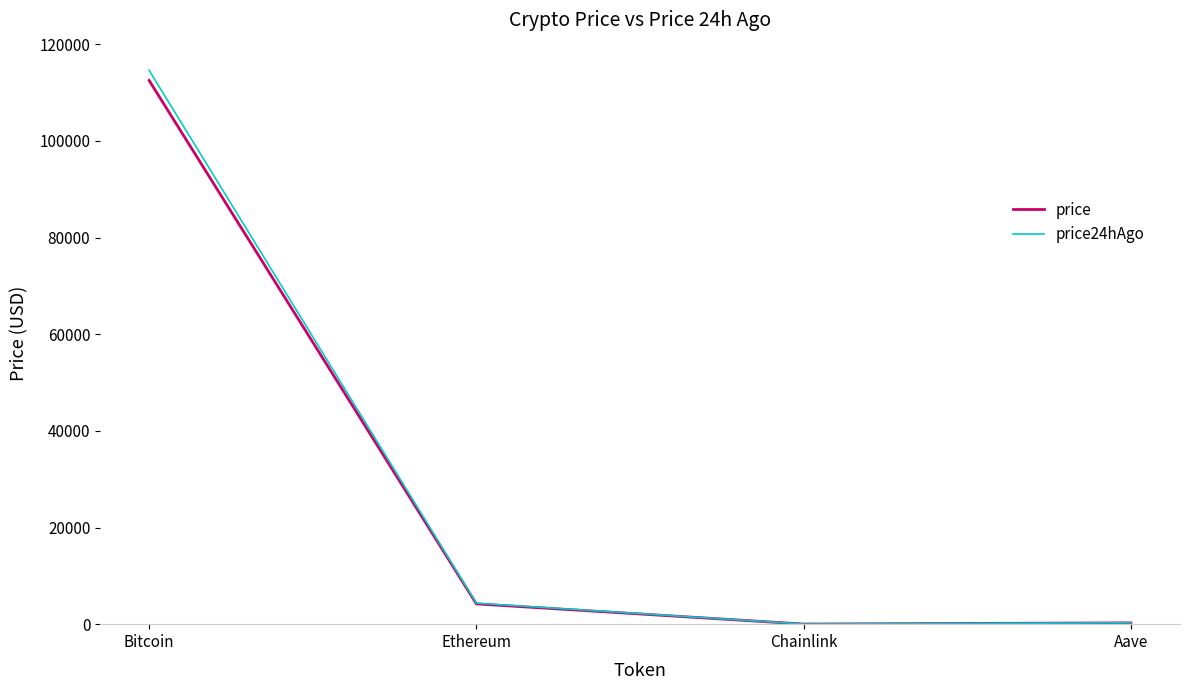

At how many categories does at least one series exceed 113671?

1